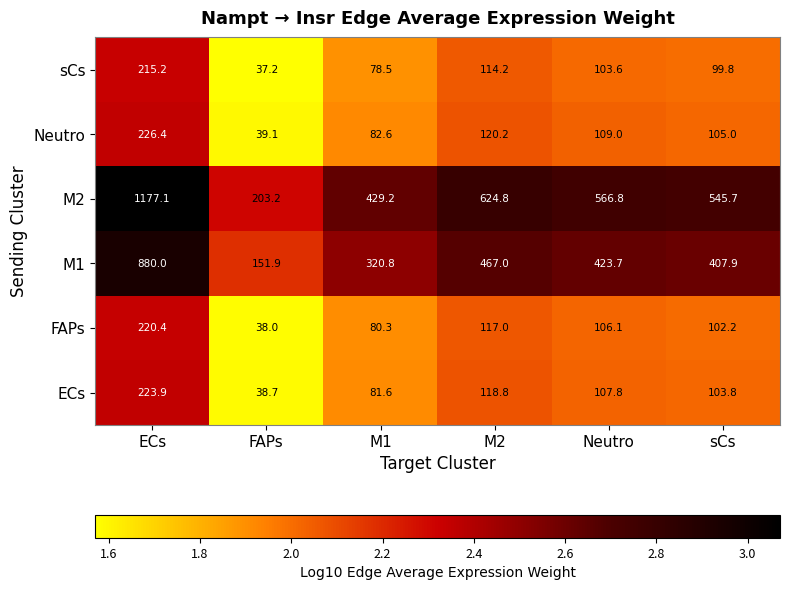

Which label corresponds to the smallest value in the chart?

FAPs